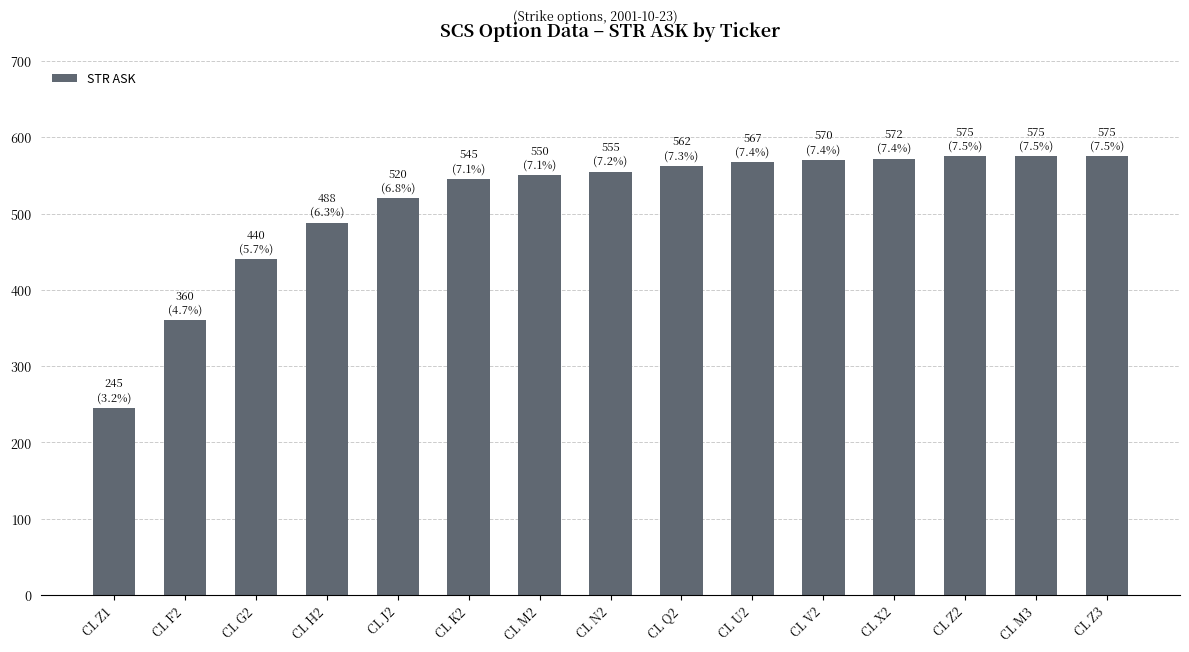

What is the difference between the maximum and minimum values?

330